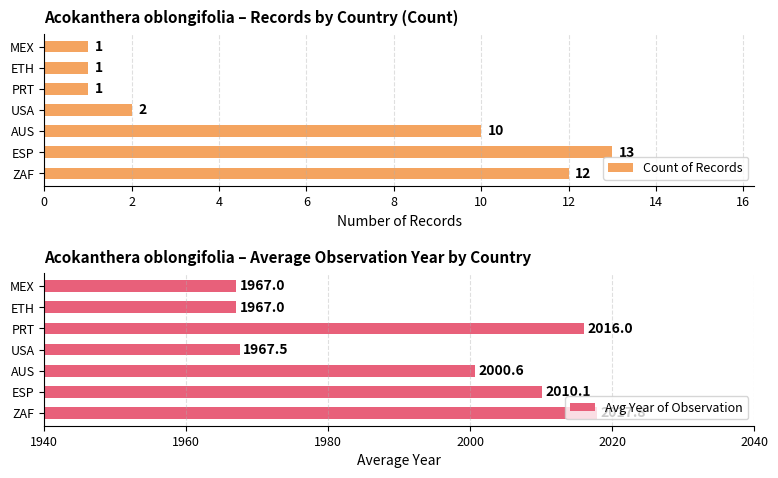

Which category has the highest value in the Count of Records series?

ESP